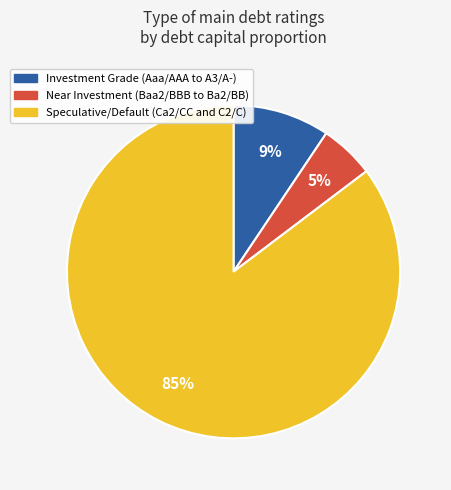

To the nearest percent, what percentage of the pie is Investment Grade (Aaa/AAA to A3/A-)?

9%